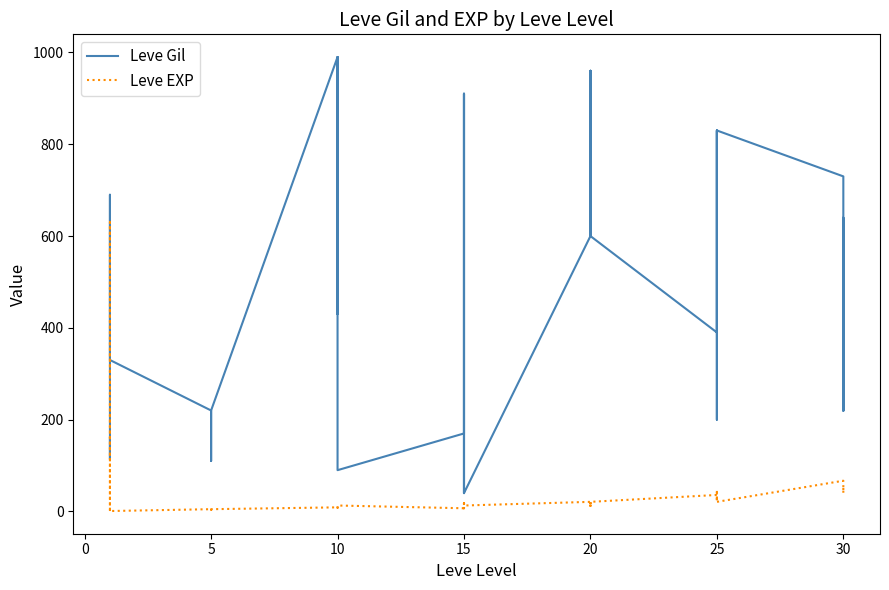

How many interior local peaks does the Leve Gil series have?

8